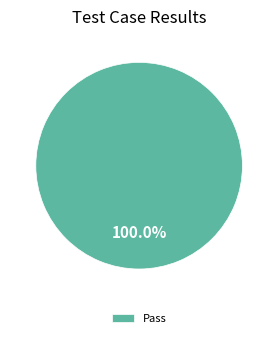

Is there any slice that represents more than half of the pie?

Yes